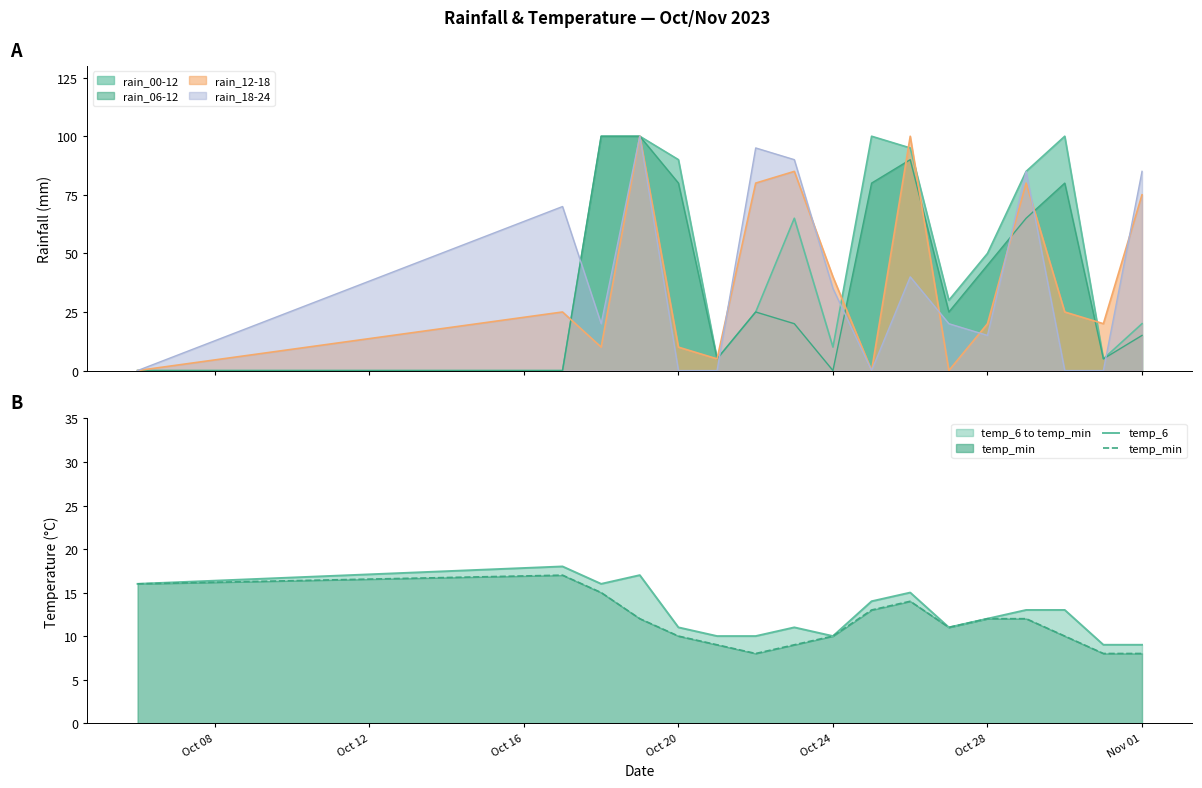

Rank the series at Oct 08 from highest to lowest value.

temp_6, temp_min